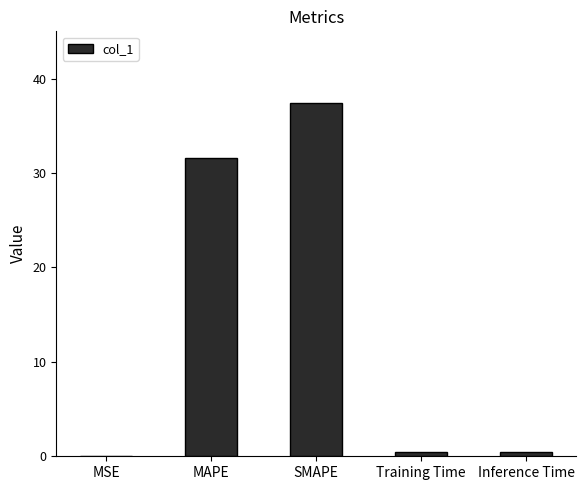

Between MSE and SMAPE, which is larger?

SMAPE